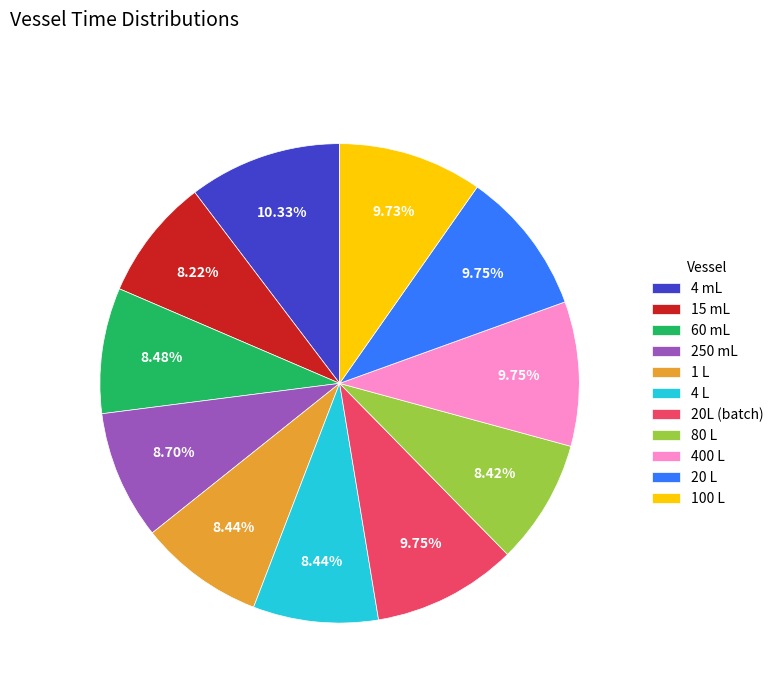

What percentage is NOT represented by 20L (batch)?

90.3%